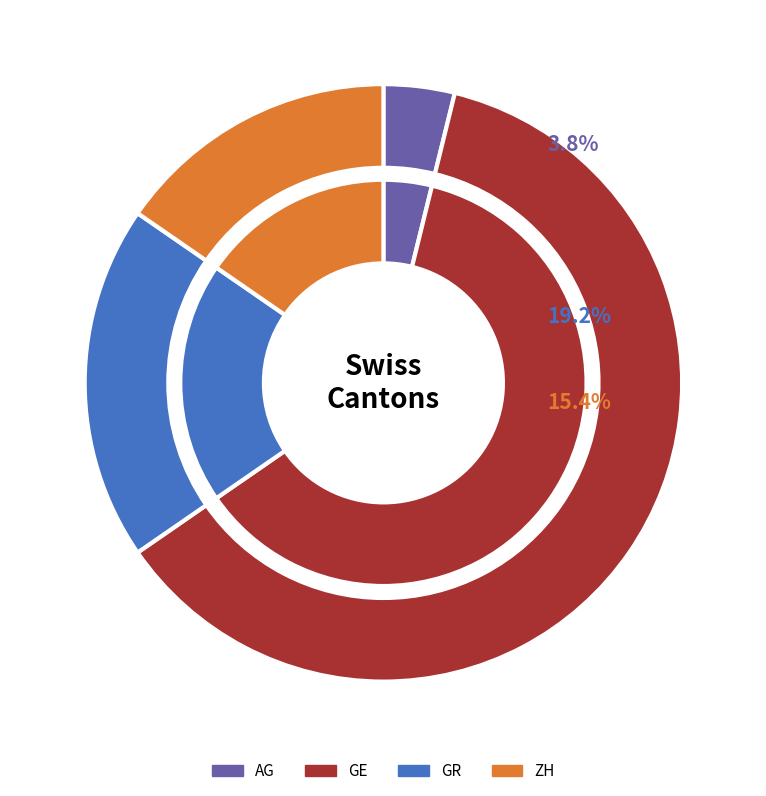

How many slices are in this pie chart?

4